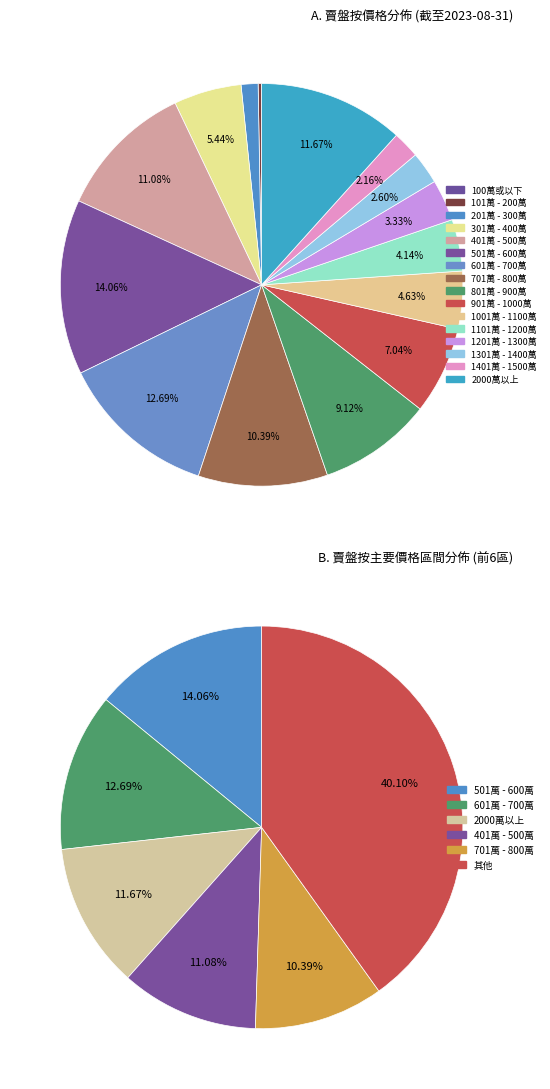

To the nearest percent, what percentage of the pie is 1201萬 - 1300萬?

3%